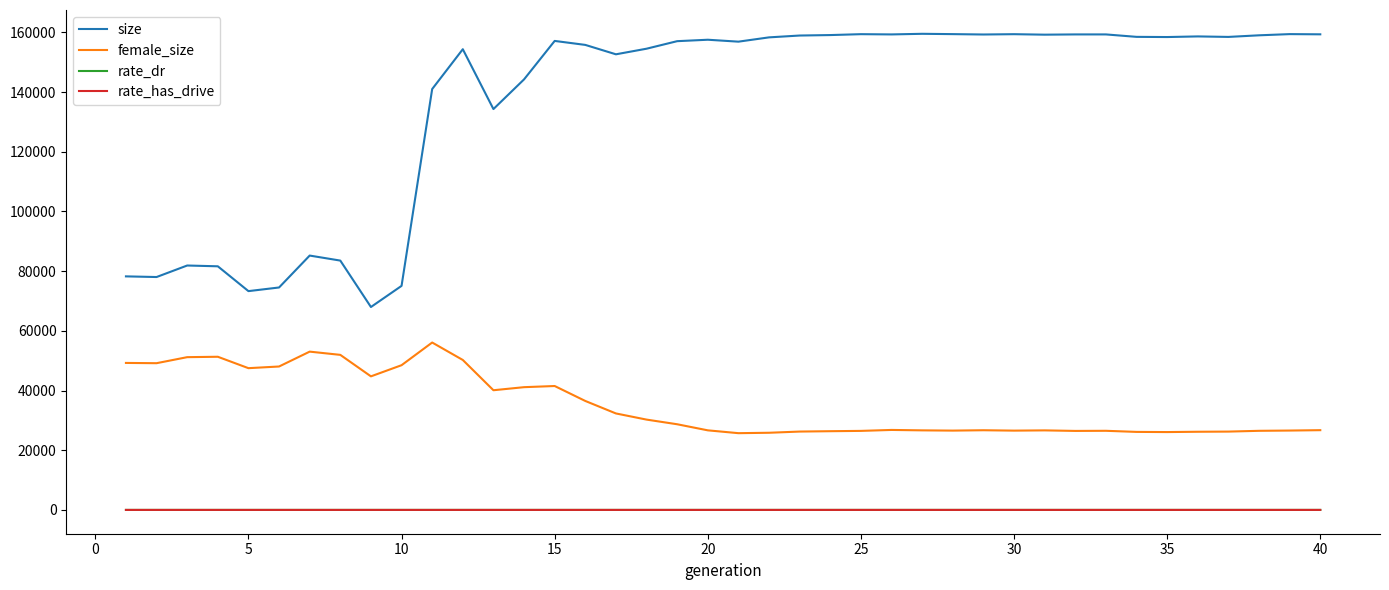

Which series has the largest total across all categories?

size